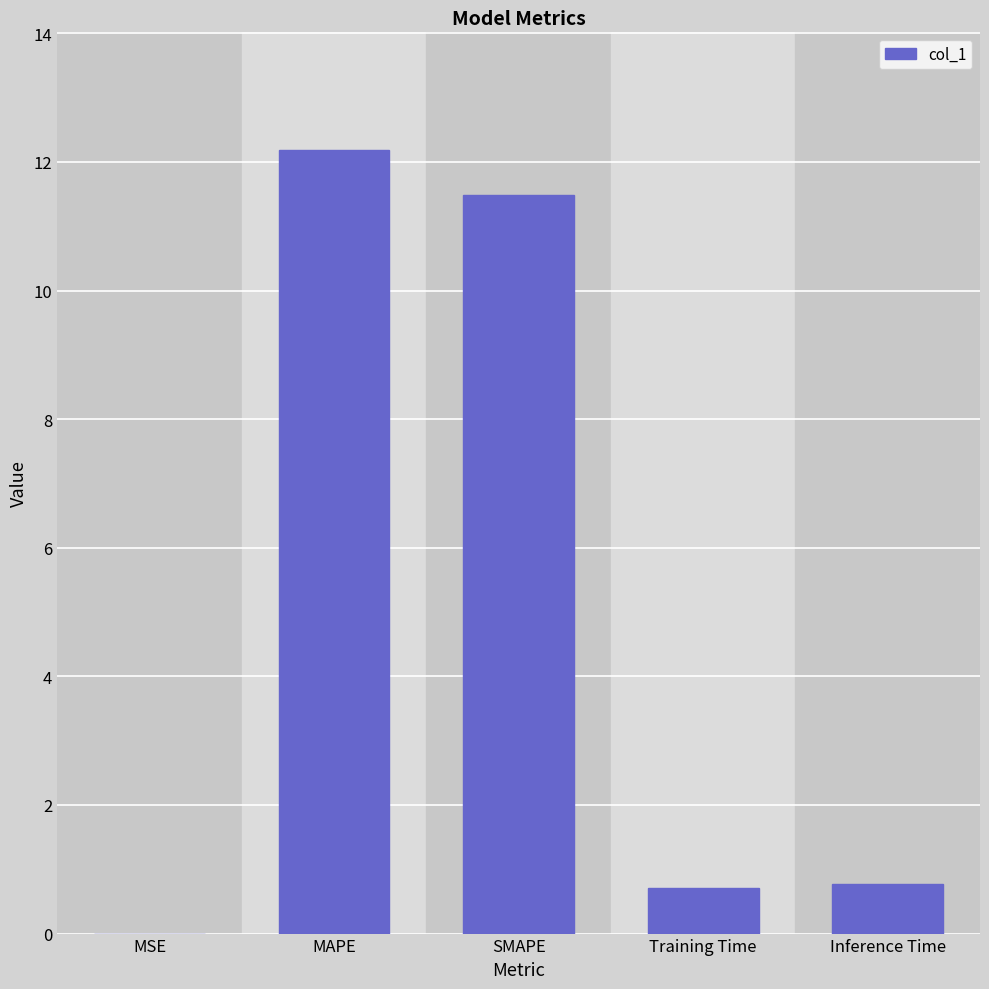

What is the change in value from SMAPE to Inference Time?

-10.7